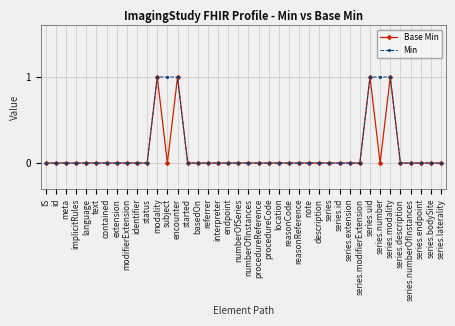

How many series are shown in this chart?

2